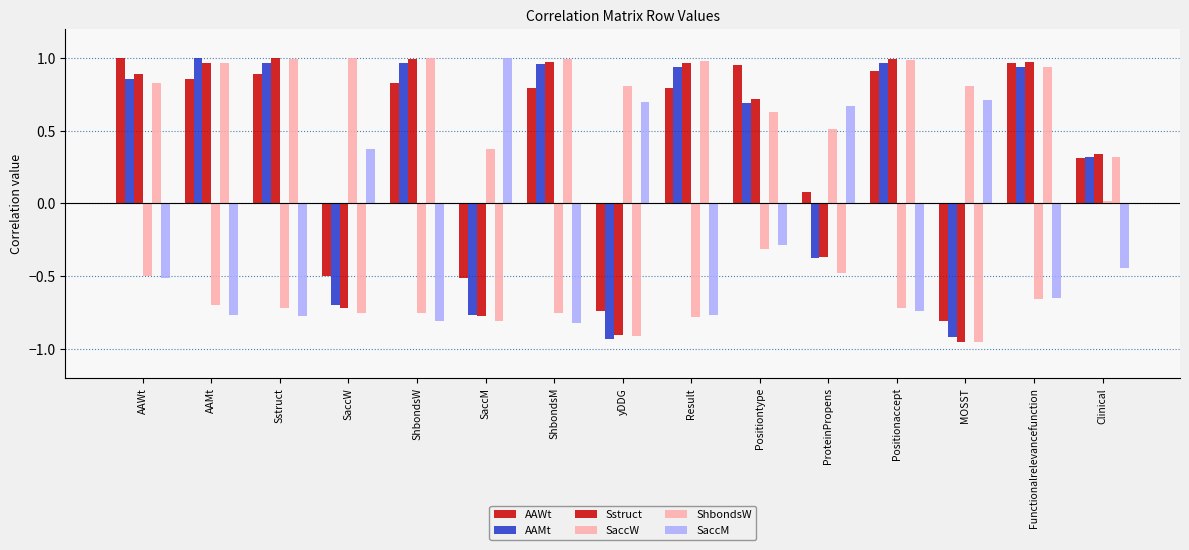

Which series has the largest total across all categories?

AAWt